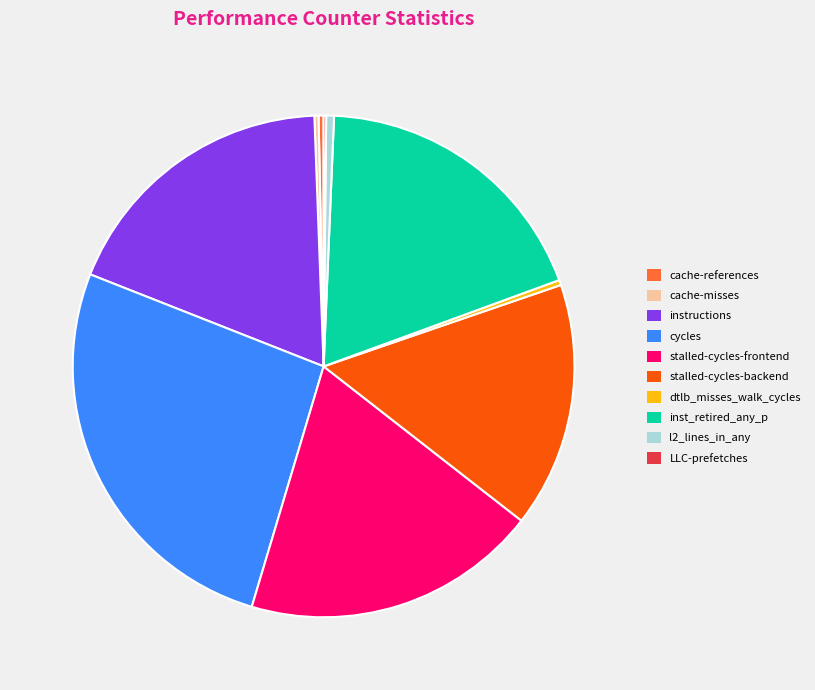

True or false: l2_lines_in_any accounts for 11% of the total.

False